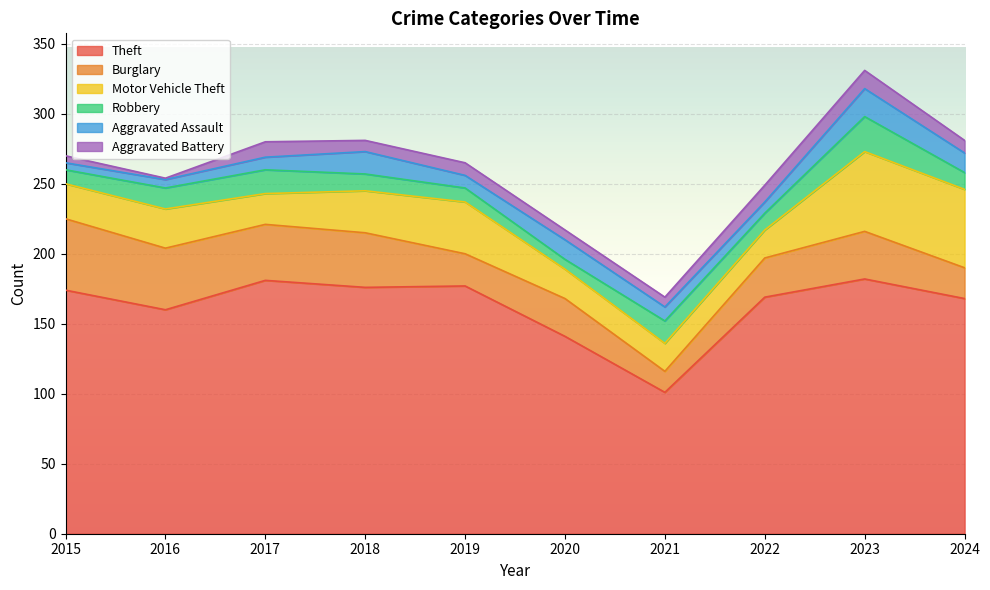

Which series changed the most between 2015 and 2018?

Burglary